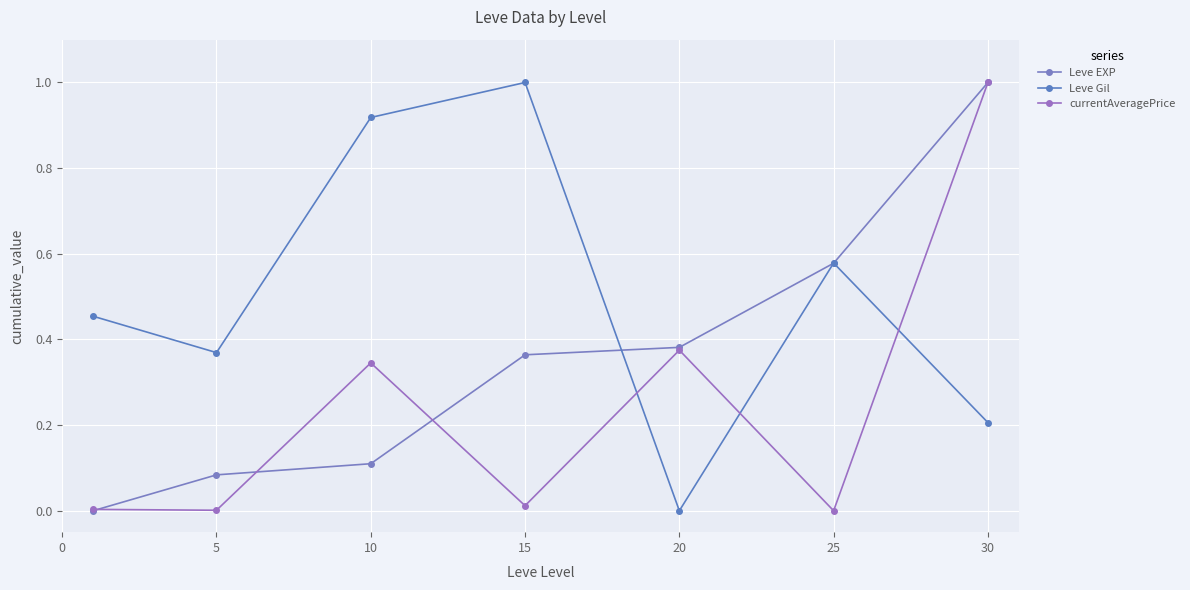

How many data points does each series have?

7